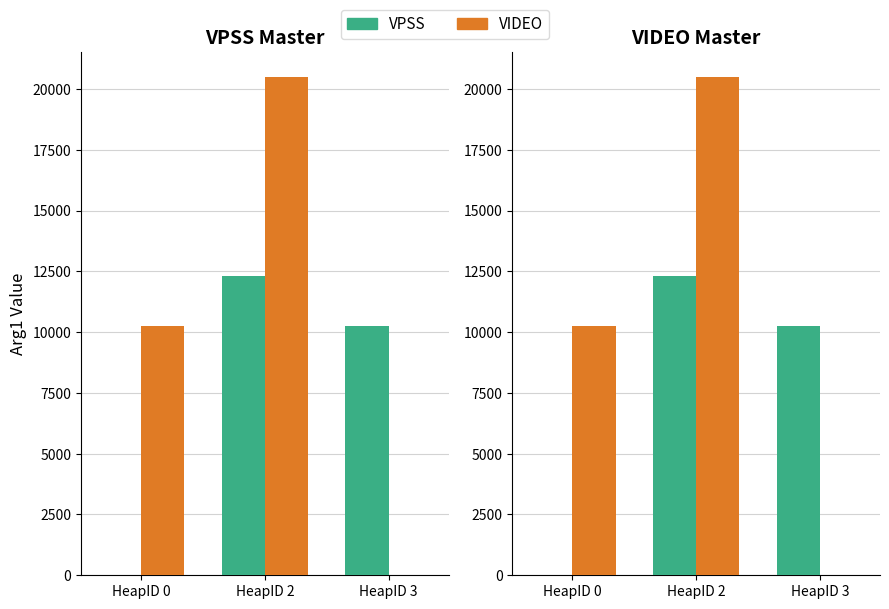

How many values in the VPSS series exceed 10240?

1